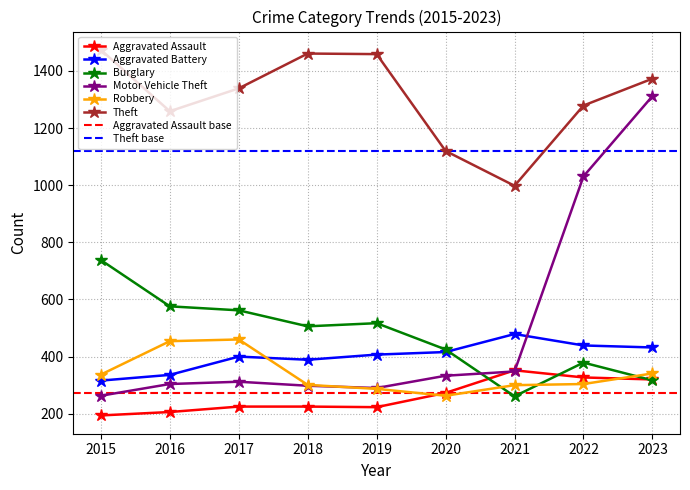

Does the chart have visible grid lines?

Yes